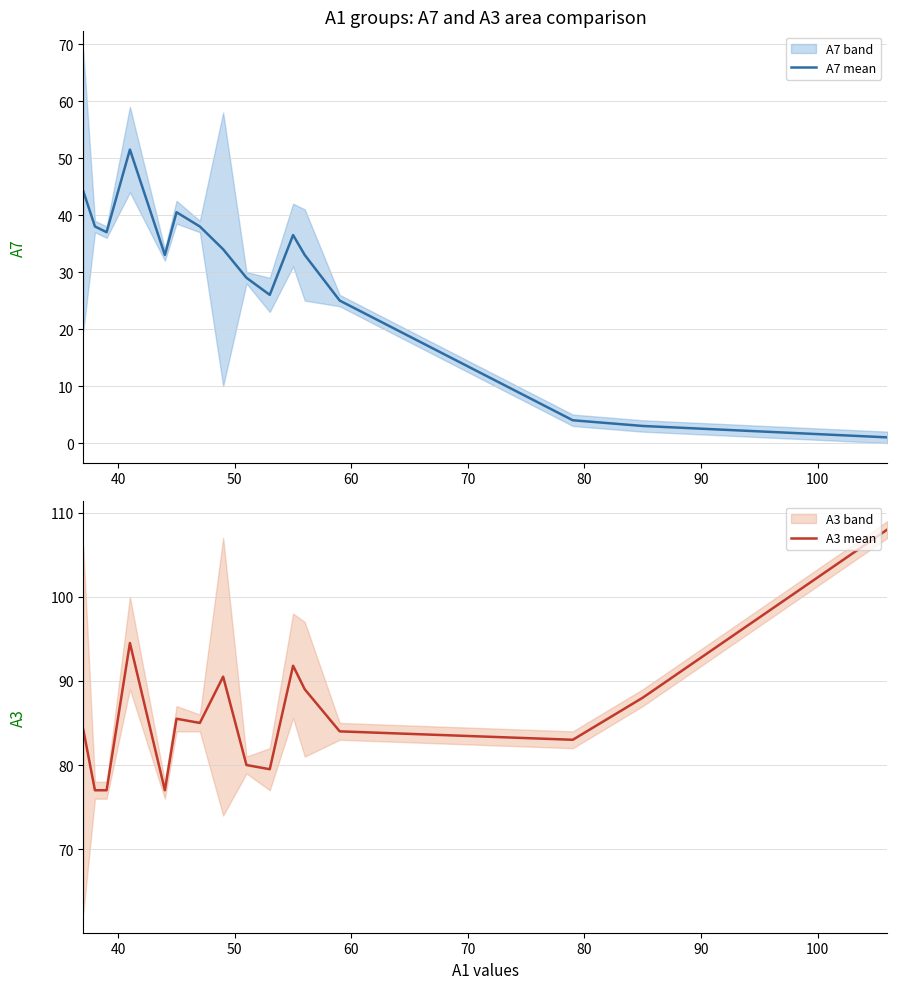

How many data points in A3 mean are above 85?

7